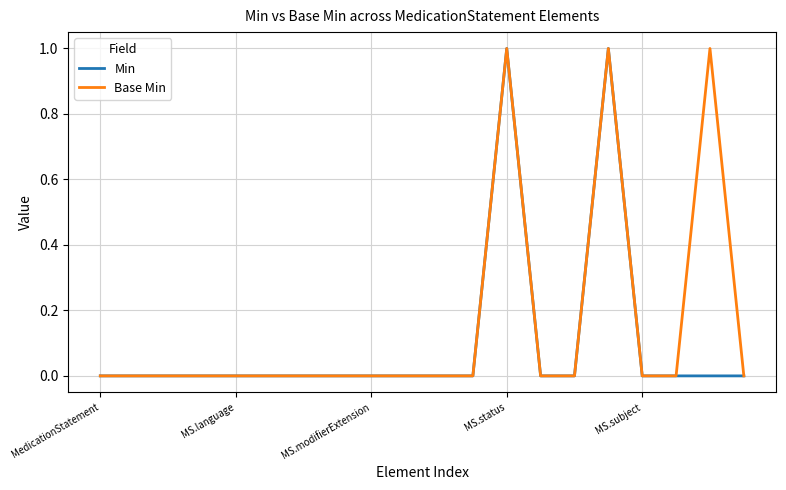

Reading left to right, list all the values displayed in this chart.

Min: 0	0	0	0	0	0	0	0	0	0	0	0	1	0	0	1	0	0	0	0
Base Min: 0	0	0	0	0	0	0	0	0	0	0	0	1	0	0	1	0	0	1	0